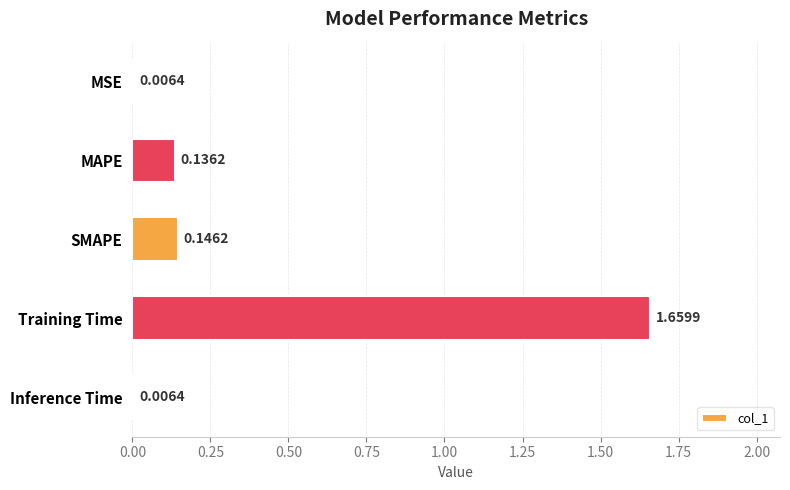

Does the chart contain any negative values?

No